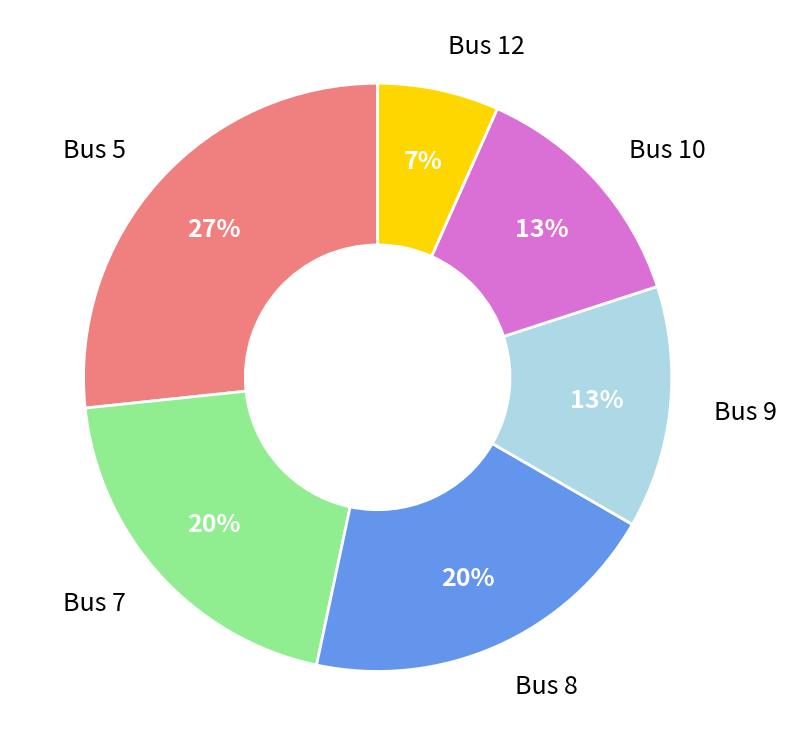

To the nearest percent, what is the average slice percentage?

17%